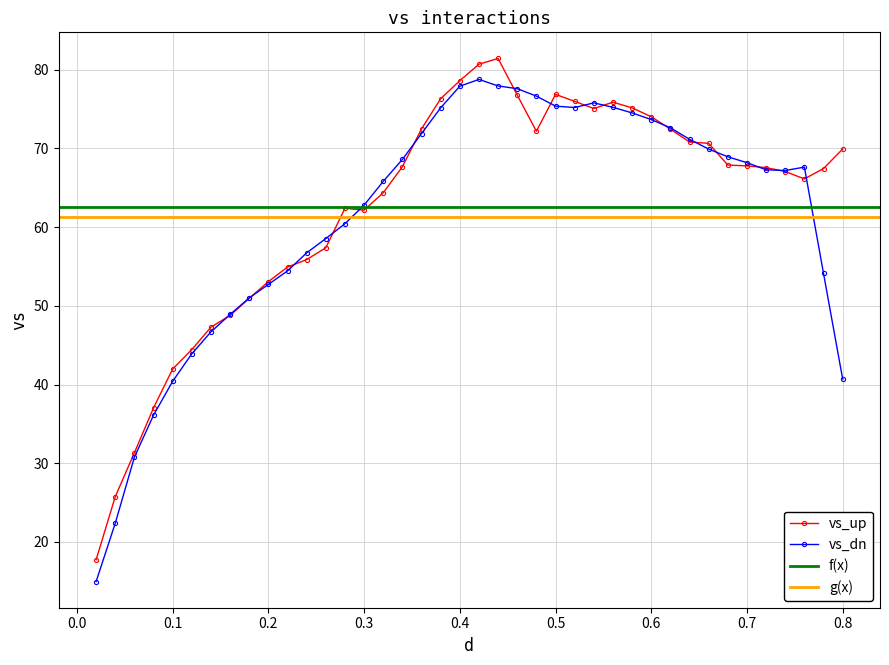

What is the lowest value of the vs_up series?

17.7